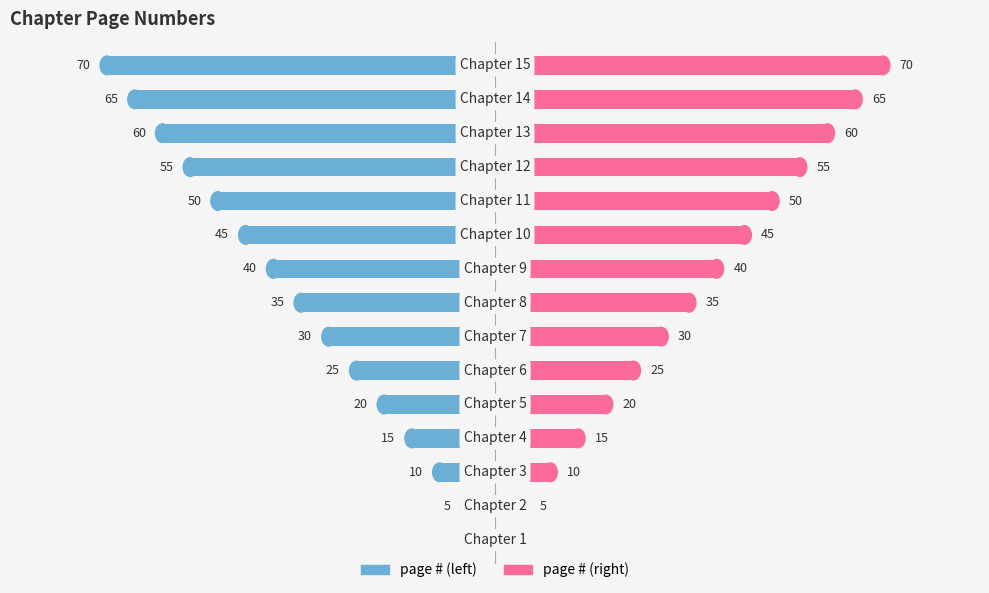

Which series has the widest spread of values?

page #